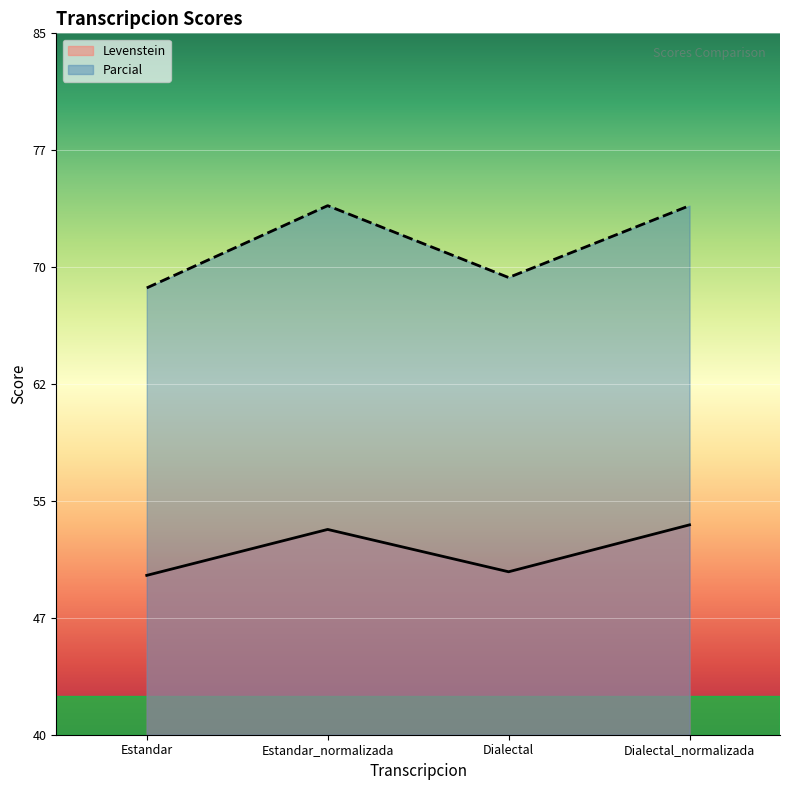

In Levenstein, how many points are lower than both neighbors (excluding endpoints)?

1